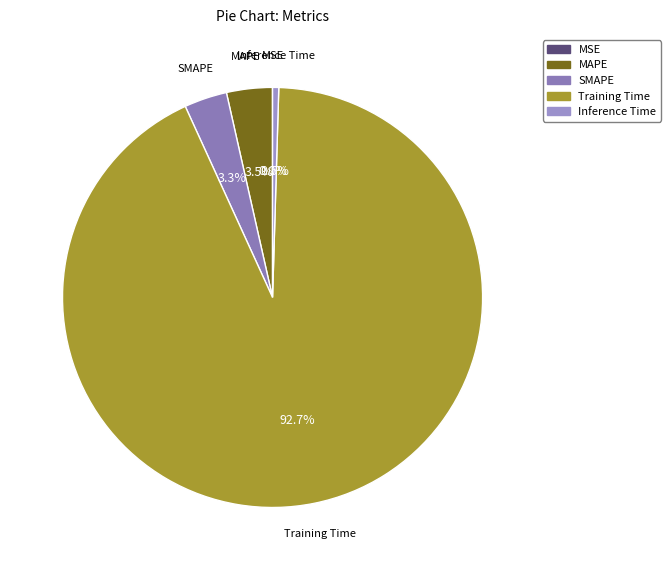

Which category accounts for the majority?

Training Time